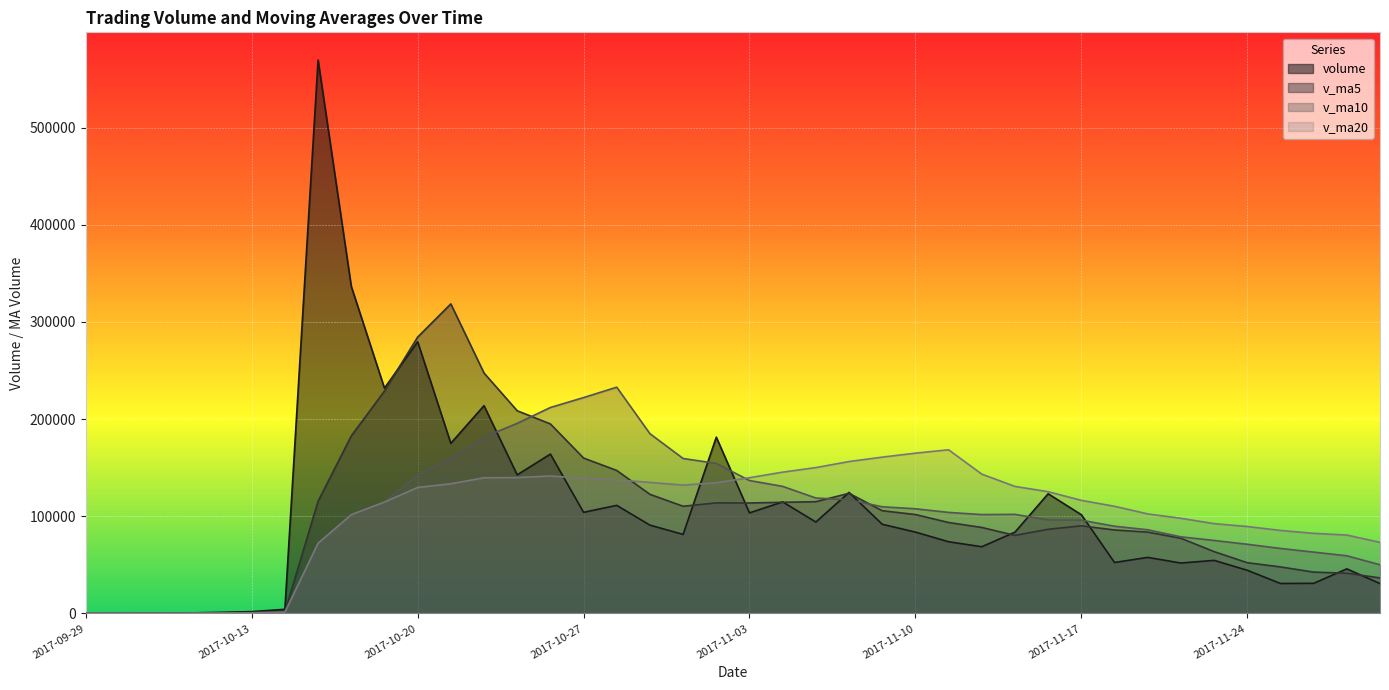

What is the value of the v_ma20 point at the 8th from the left?

72235.3